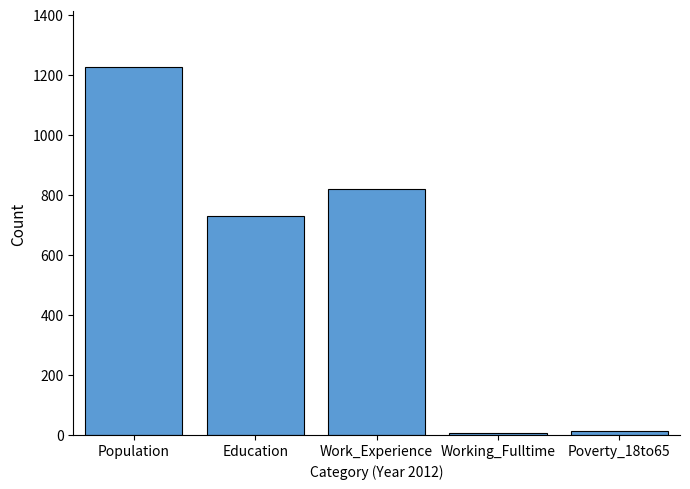

The value at Education is 248. True or false?

False